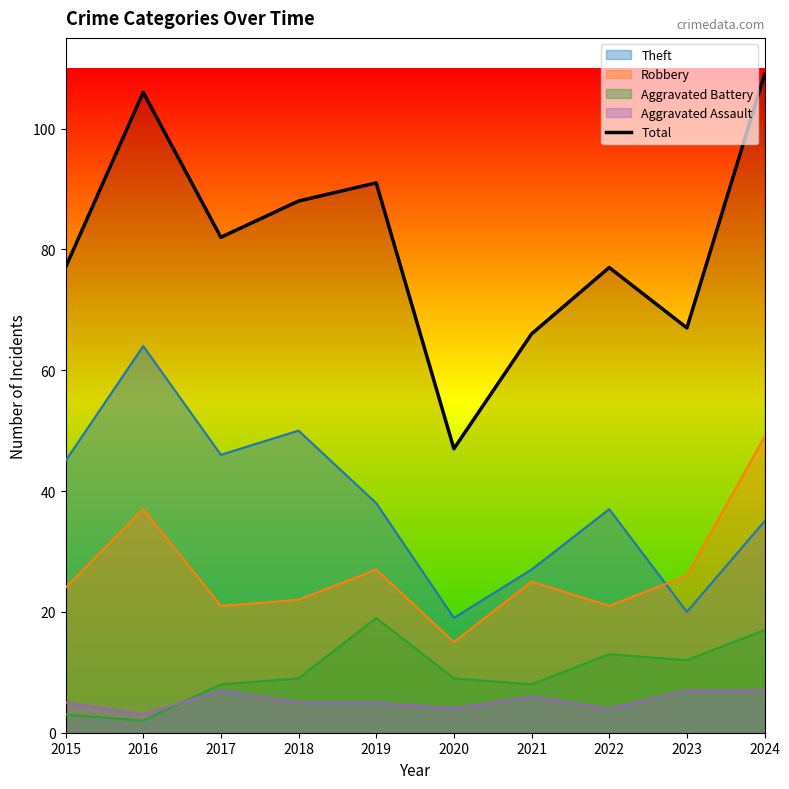

What is the value of the 5th point from the left?

91